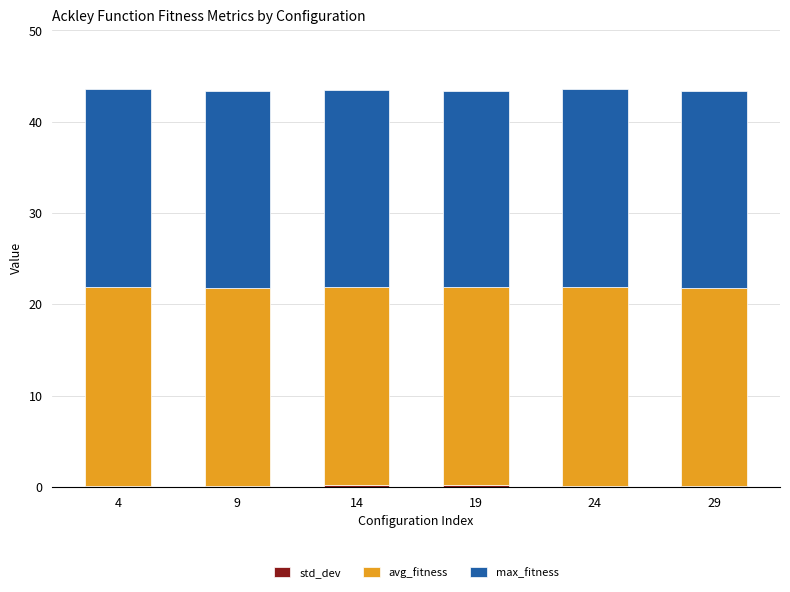

Which series has the largest total across all categories?

avg_fitness